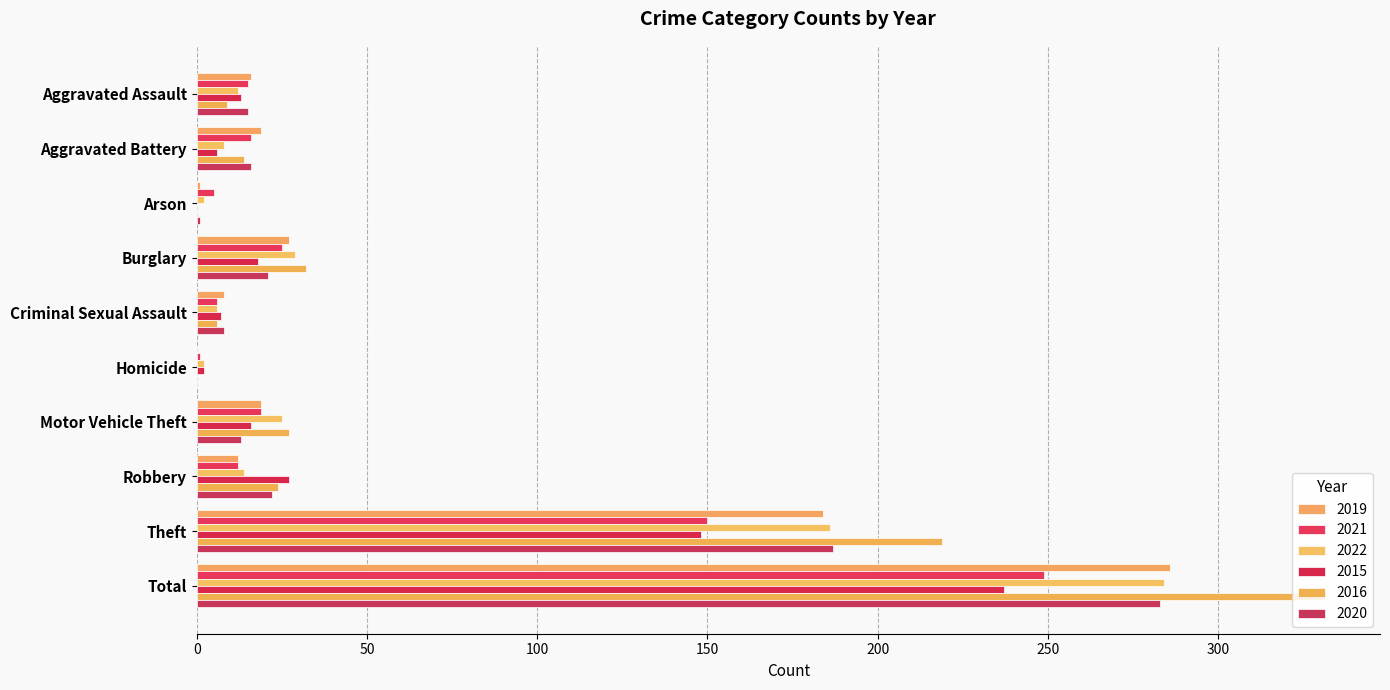

True or false: 2016 has a value of 44 at Motor Vehicle Theft.

False